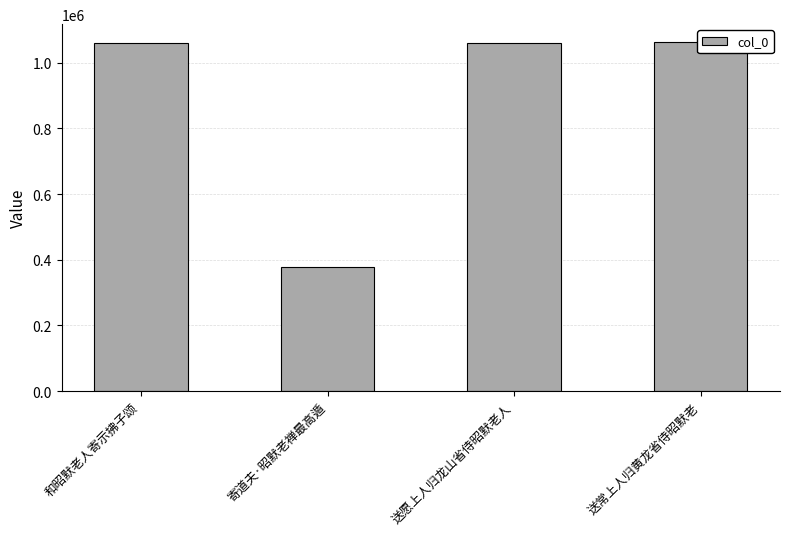

Reading right to left, extract all data points from this chart.

1063928	1060944	378730	1060930